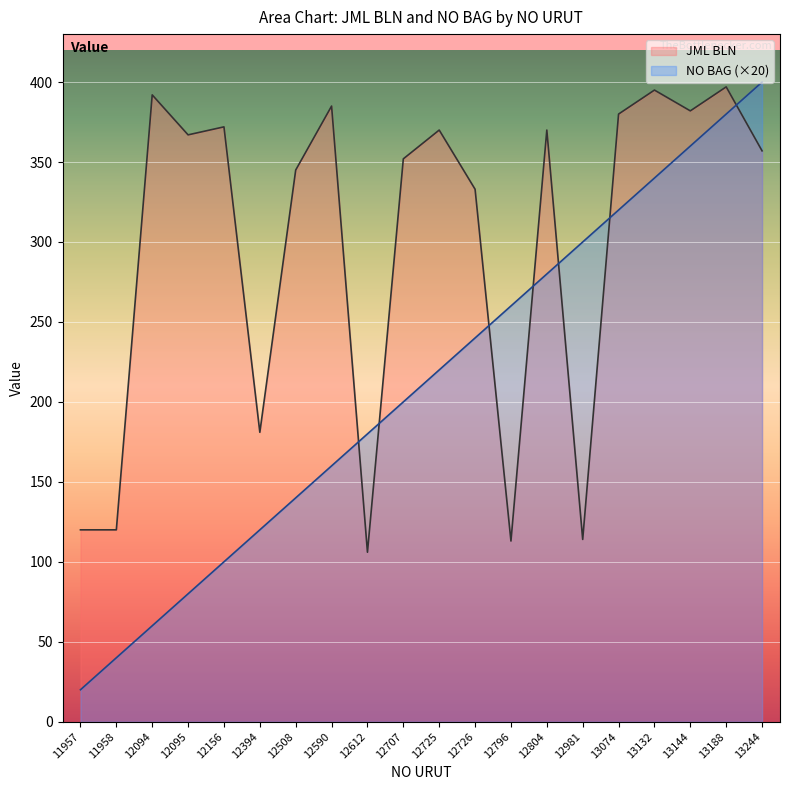

At which label does JML BLN first exceed 367?

12094